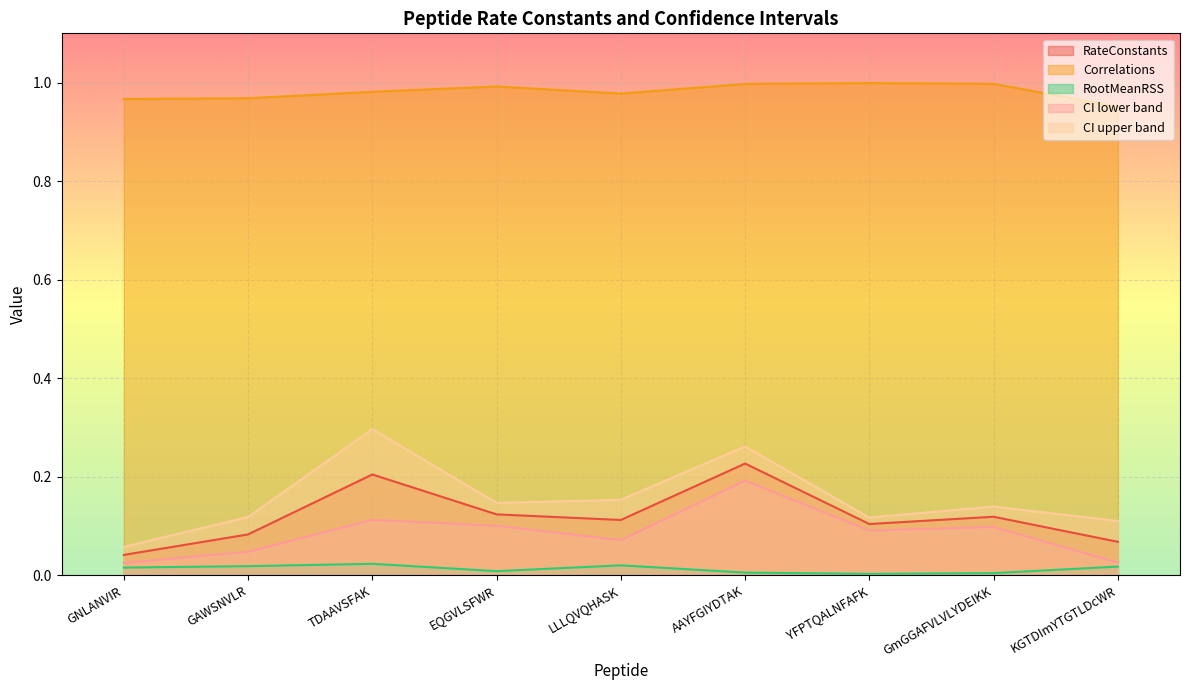

At which label is CI upper band closest to 0?

GNLANVIR